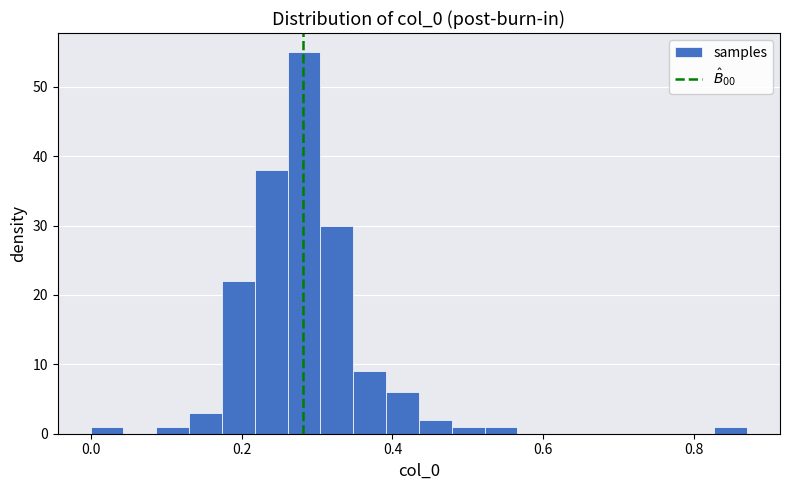

Around what value on the x-axis is the tallest bar? Give the approximate position of its centre, as read against the axis.

0.28